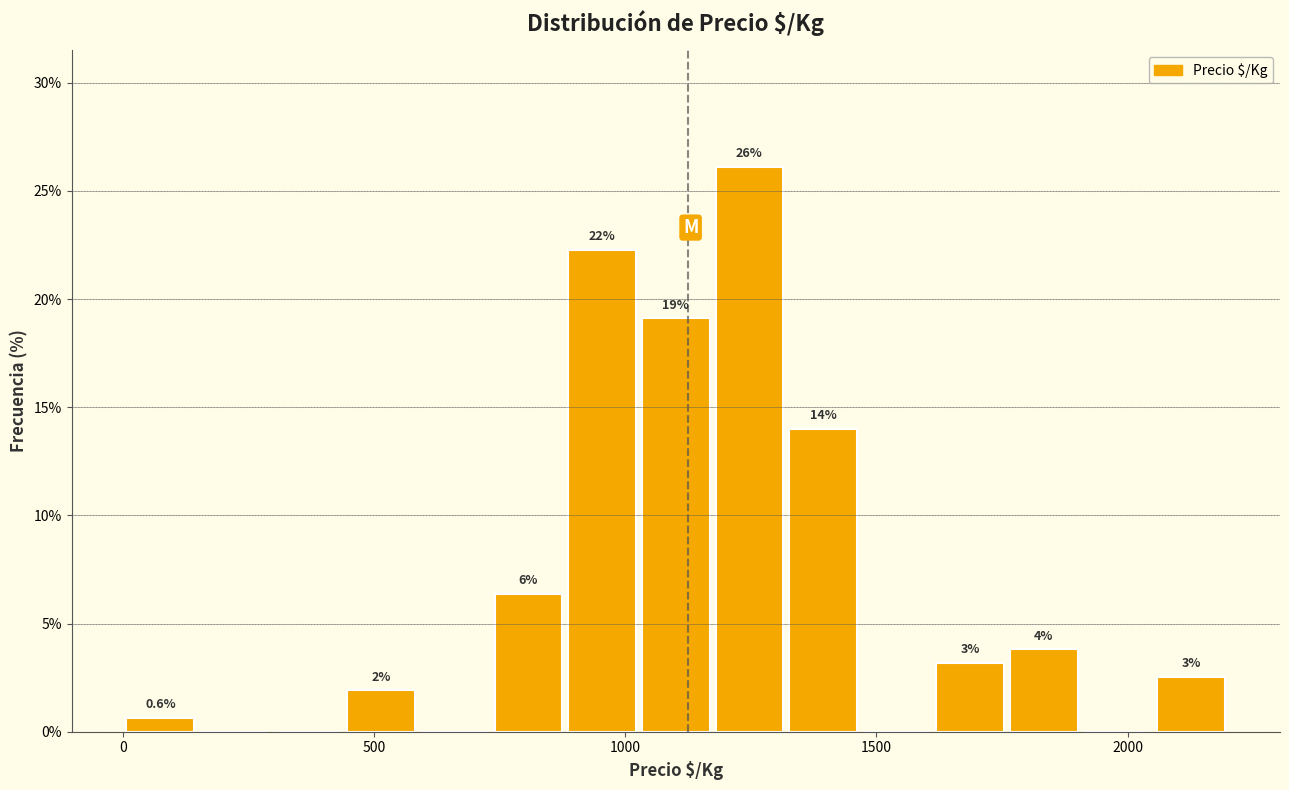

Around what value on the x-axis is the tallest bar? Give the approximate position of its centre, as read against the axis.

1250